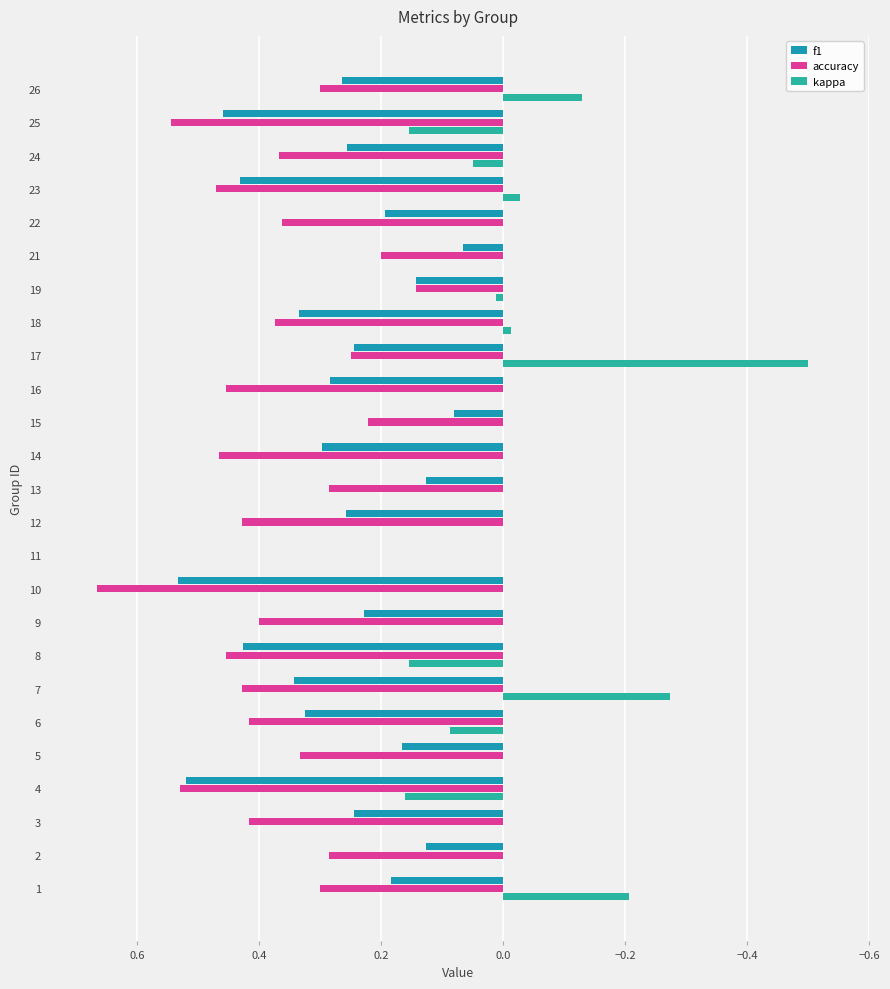

How many data points does each series have?

25